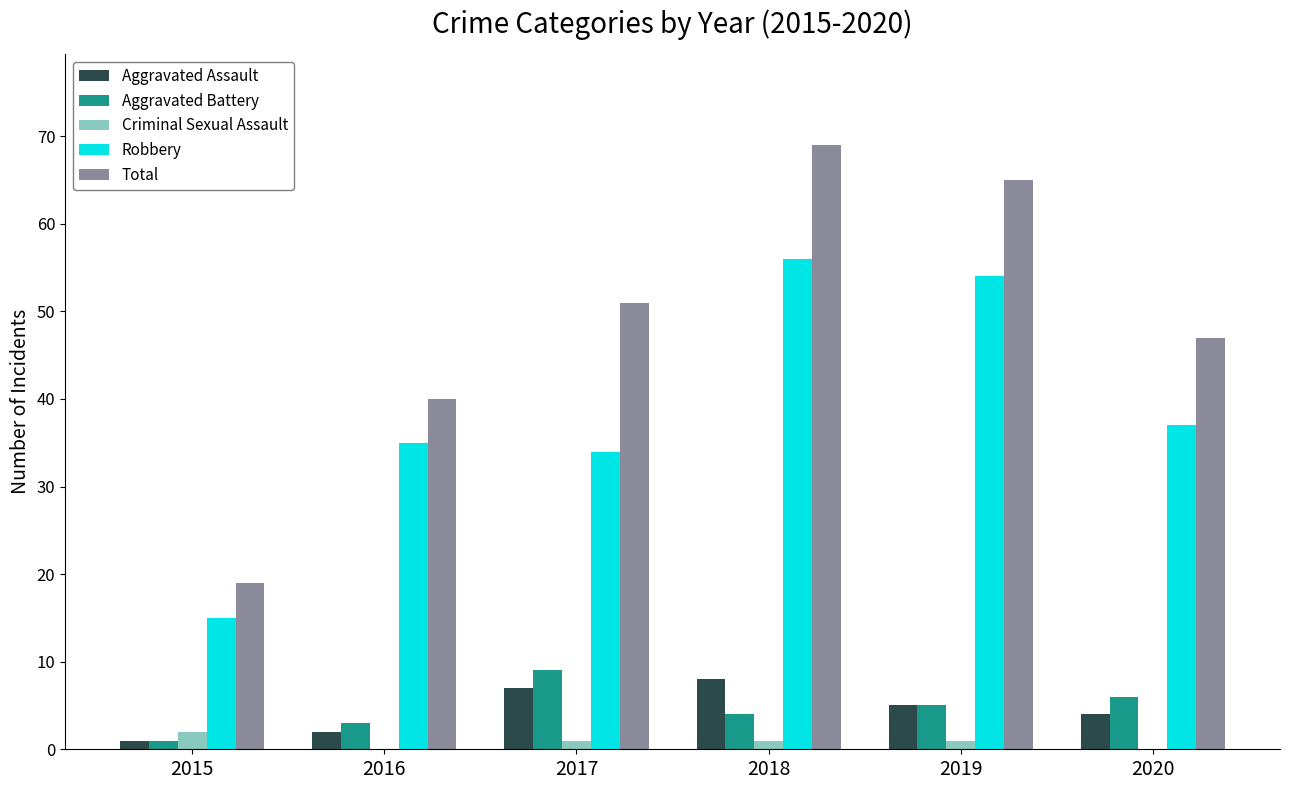

Which series changed the most between 2018 and 2020?

Total